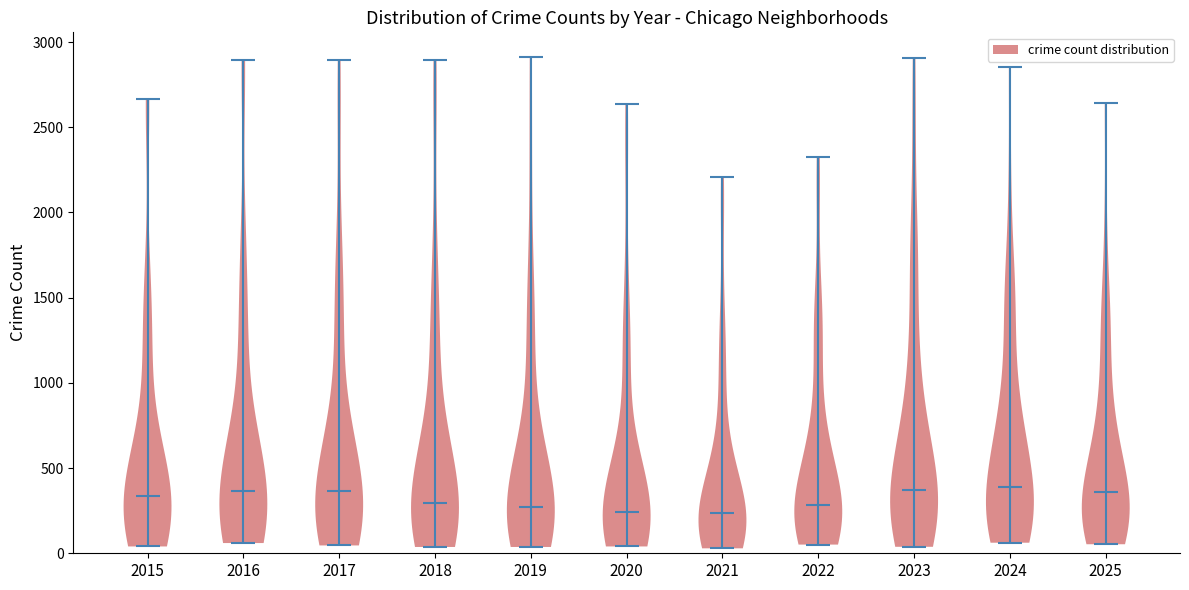

What is the highest point the violin at x = 2024 reaches on the y-axis? The values are not printed on the chart, so give them approximately, as read against the axis.

2850